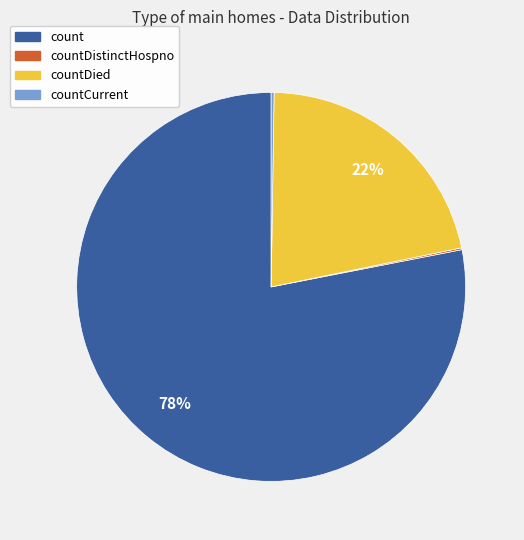

To the nearest percent, what portion does countDied represent?

22%